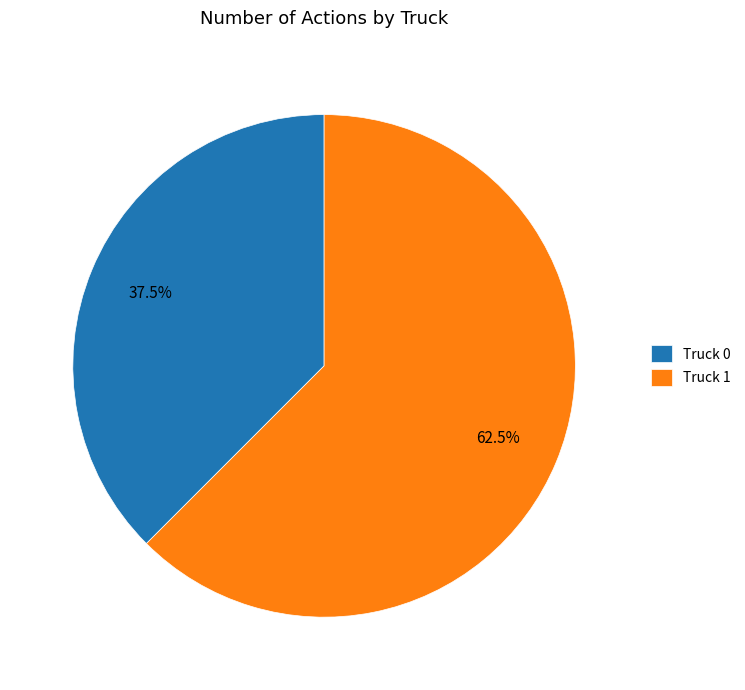

To the nearest percent, what is the difference between the largest and smallest slice percentages?

25%